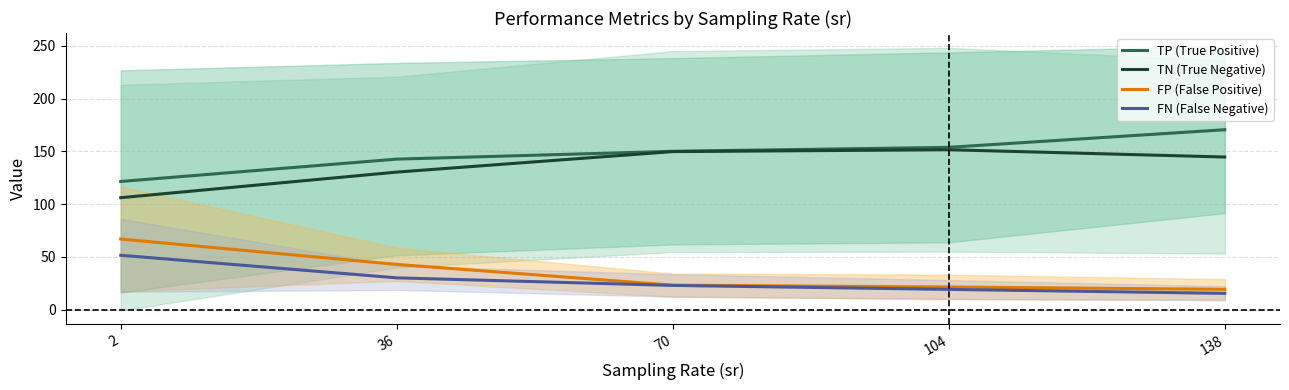

True or false: FP (False Positive) and TP (True Positive) intersect in this chart.

False